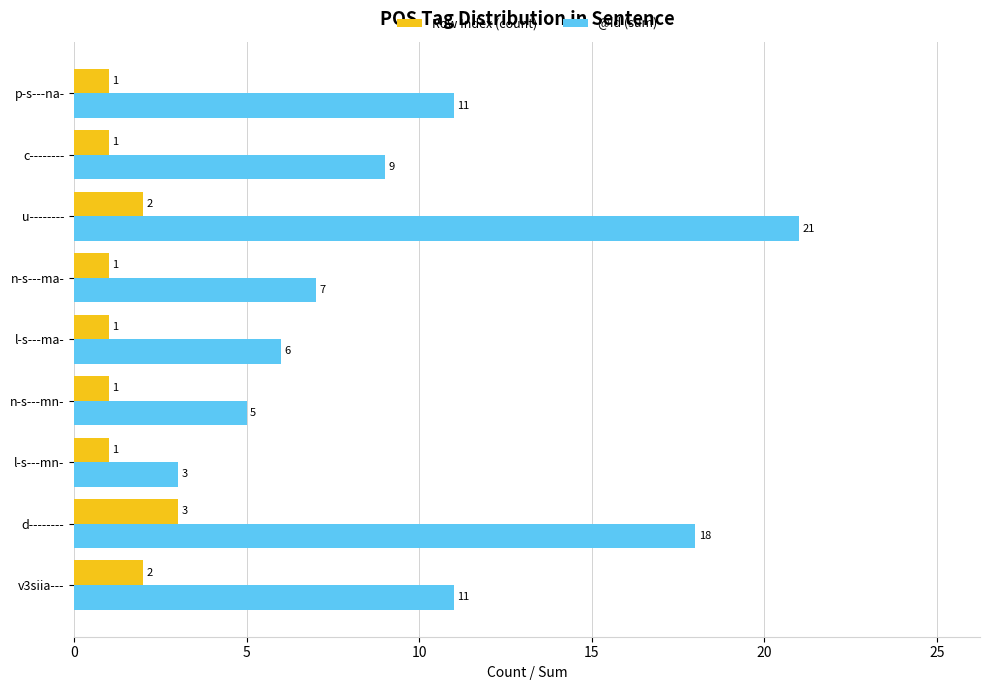

What is the difference between the second highest and minimum values in the @id (sum) series?

15